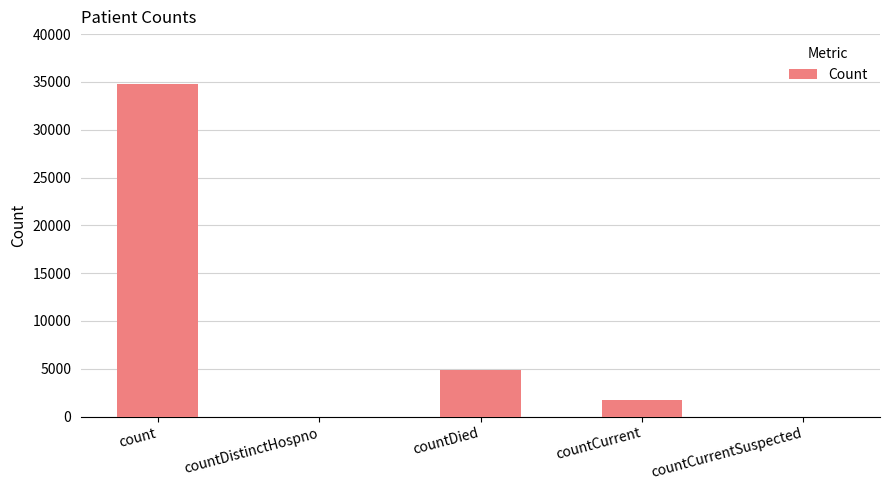

Are the bars horizontal?

No